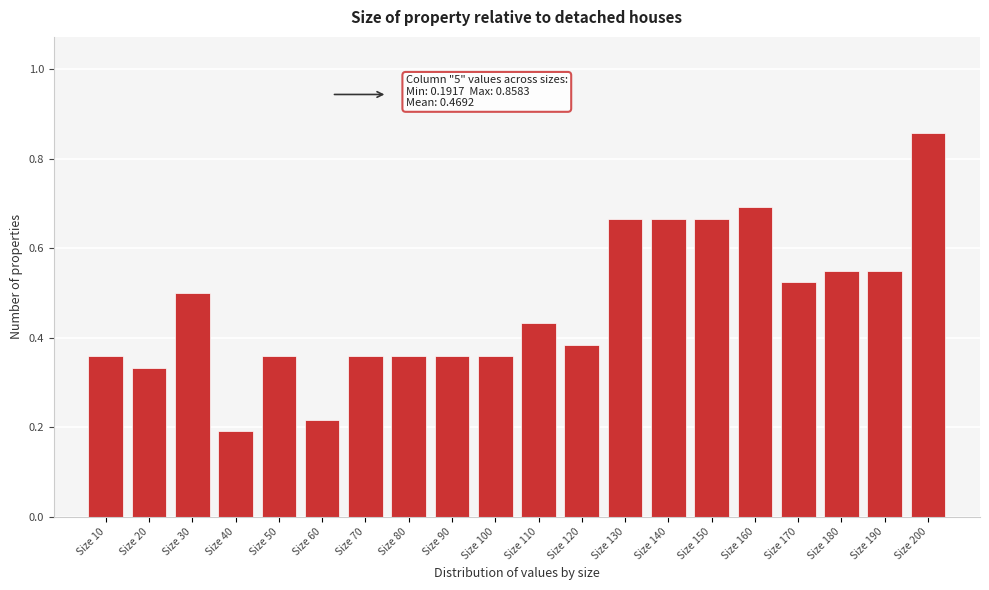

What is the sum of the values at Size 200 and Size 70?

1.2